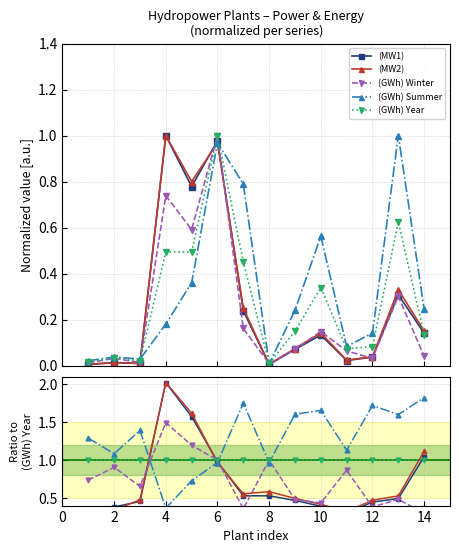

At which category is the sum across all series the highest?

4